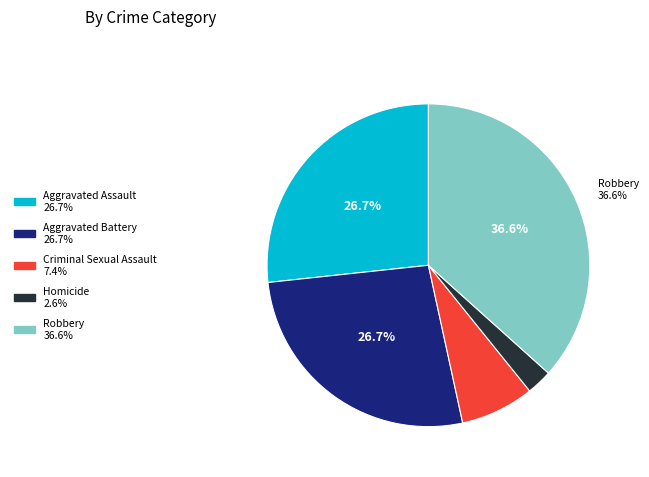

To the nearest percent, what is the difference between the Aggravated Battery and Homicide slice percentages?

24%